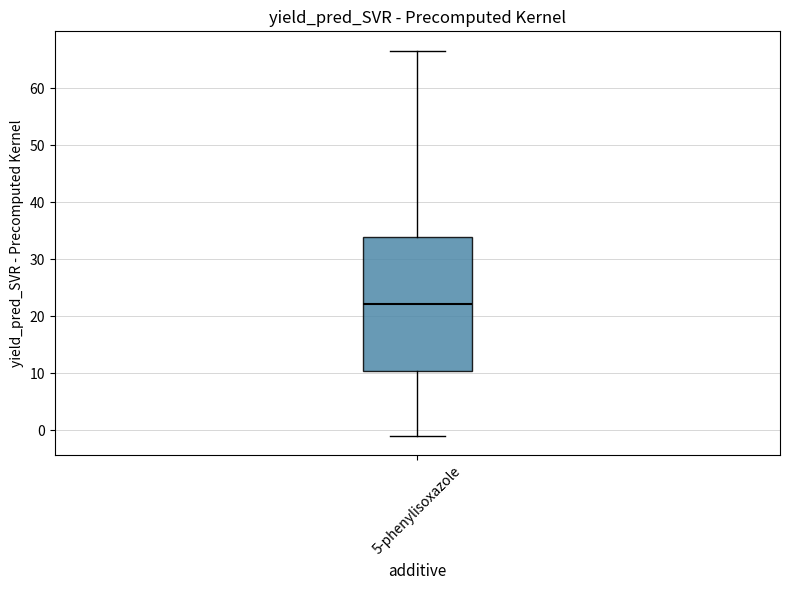

Read this box plot against the y-axis: the position of the median line, the range covered by the box, and the ends of both whiskers. The values are not printed on the chart, so give them approximately, as read against the axis.

median 22, box 10 to 34, whiskers -1 to 67